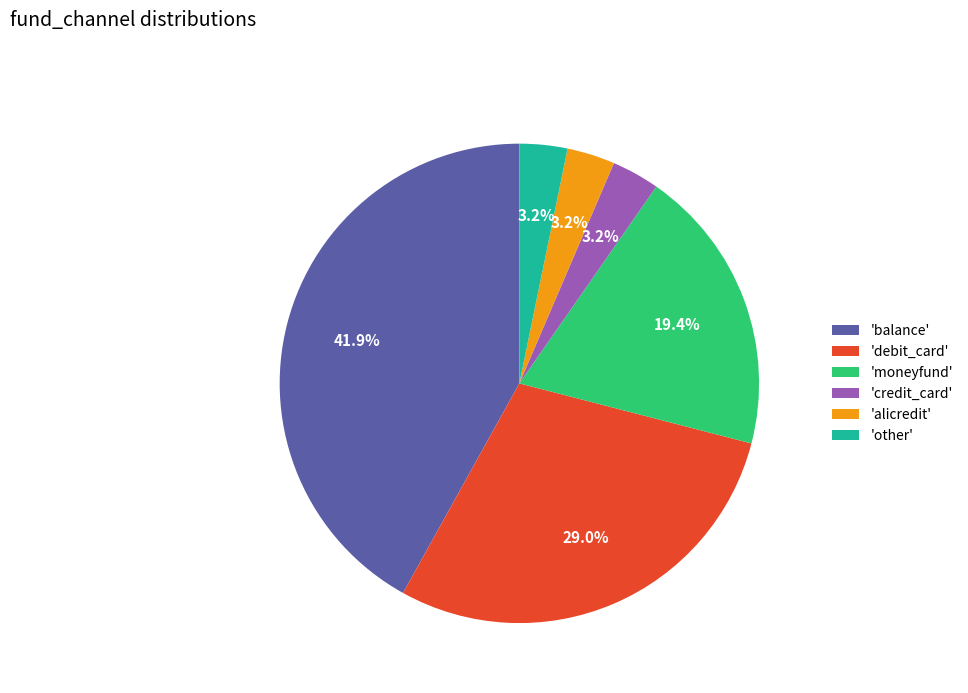

Do 'credit_card' and 'other' together represent more than half of the pie?

No